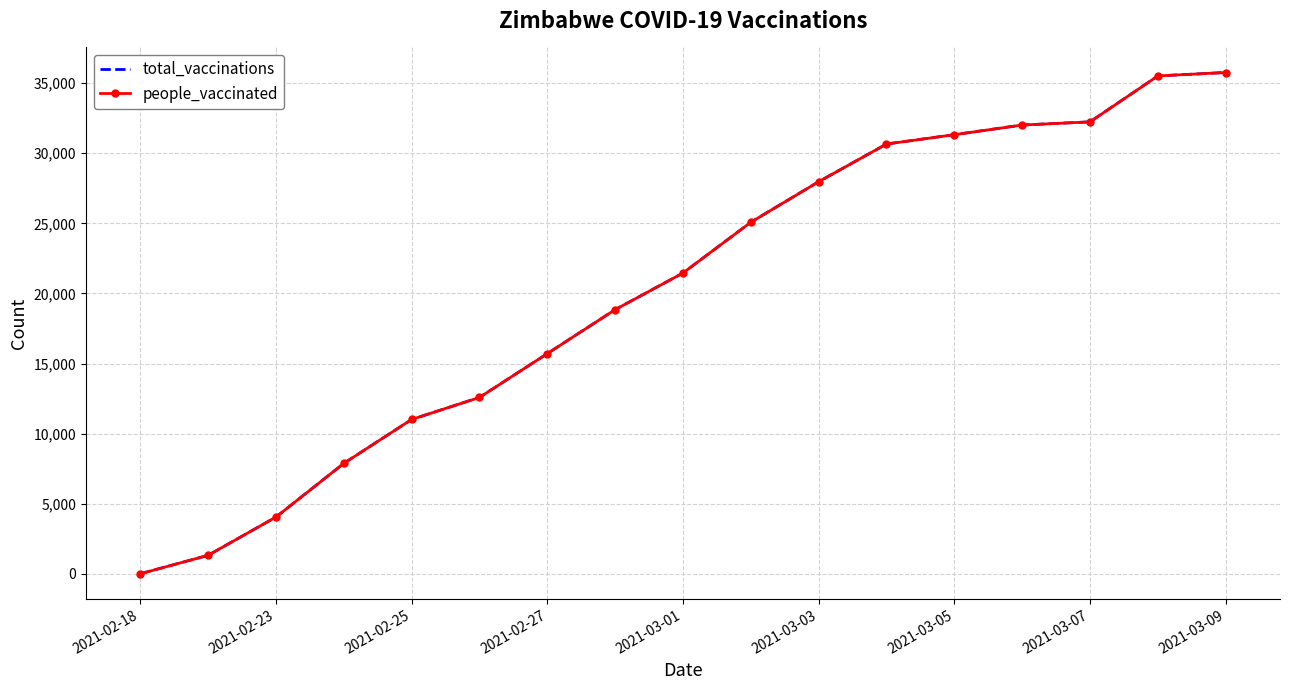

Reading left to right, list all the values displayed in this chart.

total_vaccinations: 0	1314	4041	7872	11007	12579	15705	18843	21456	25077	27970	30658	31325	32014	32240	35518	35761
people_vaccinated: 0	1314	4041	7872	11007	12579	15705	18843	21456	25077	27970	30658	31325	32014	32240	35518	35761